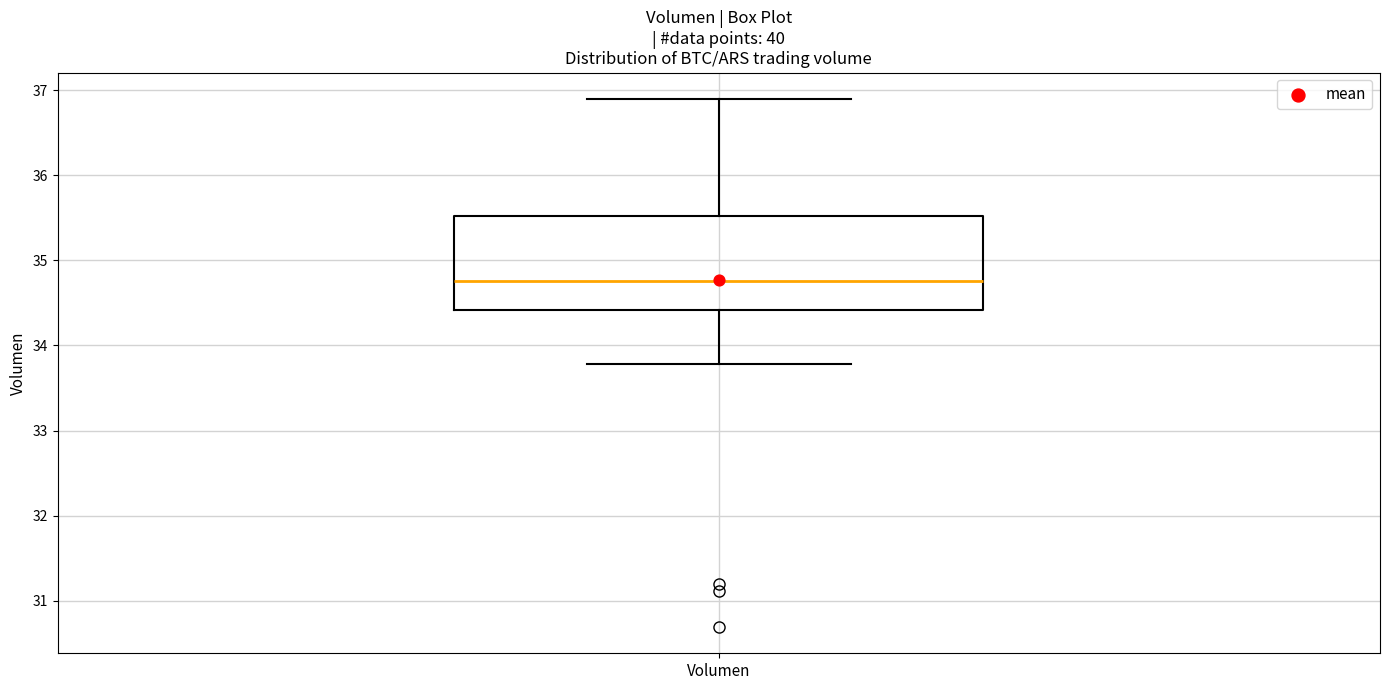

Transcribe this box plot: give where the median line is, the range the box spans, and where the two whiskers end, as read against the y-axis. The values are not printed on the chart, so give them approximately, as read against the axis.

median 34.8, box 34.4 to 35.5, whiskers 33.8 to 36.9